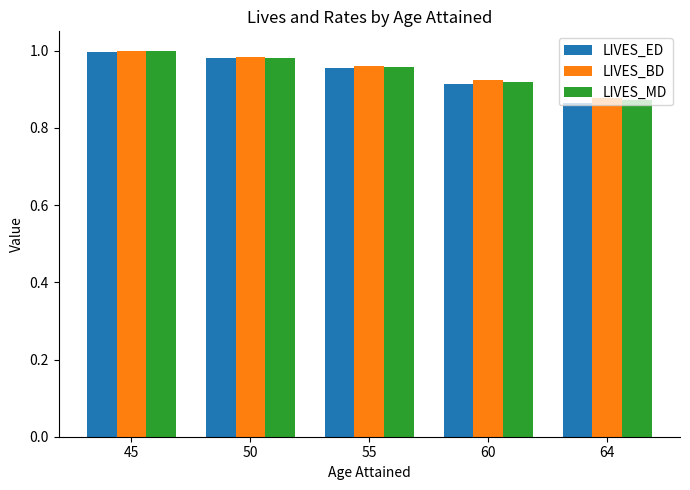

Which series has the largest range (max minus min)?

LIVES_ED